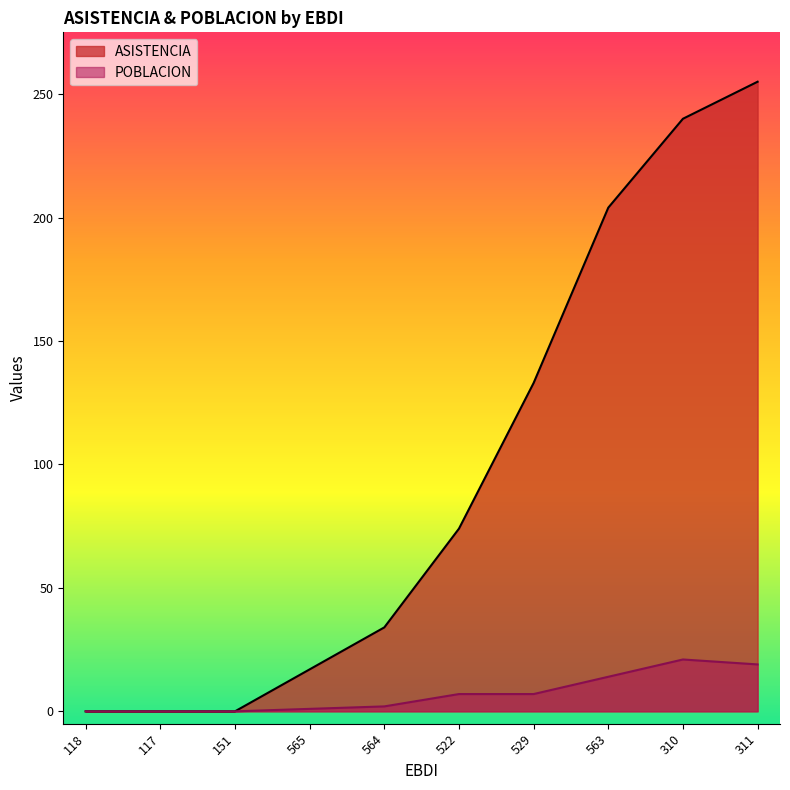

At how many categories does at least one series exceed 198?

3